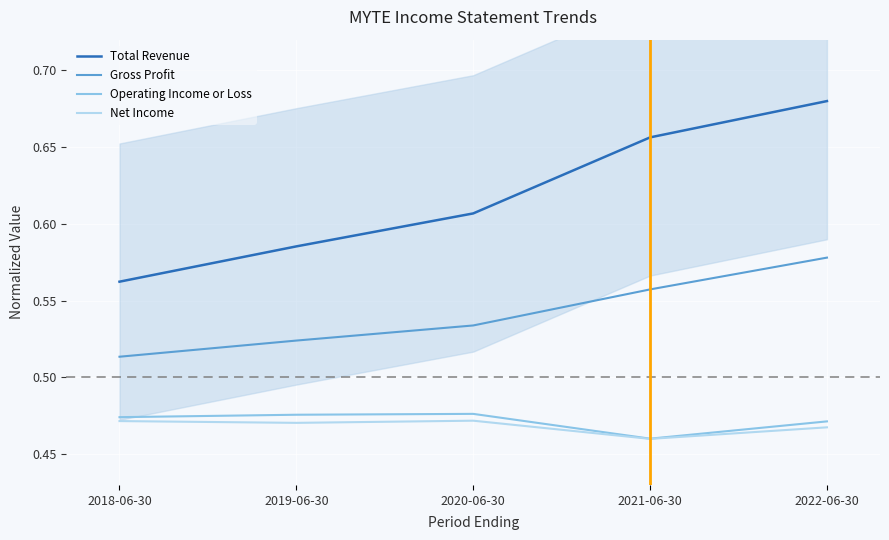

How many lines are shown in the chart?

4